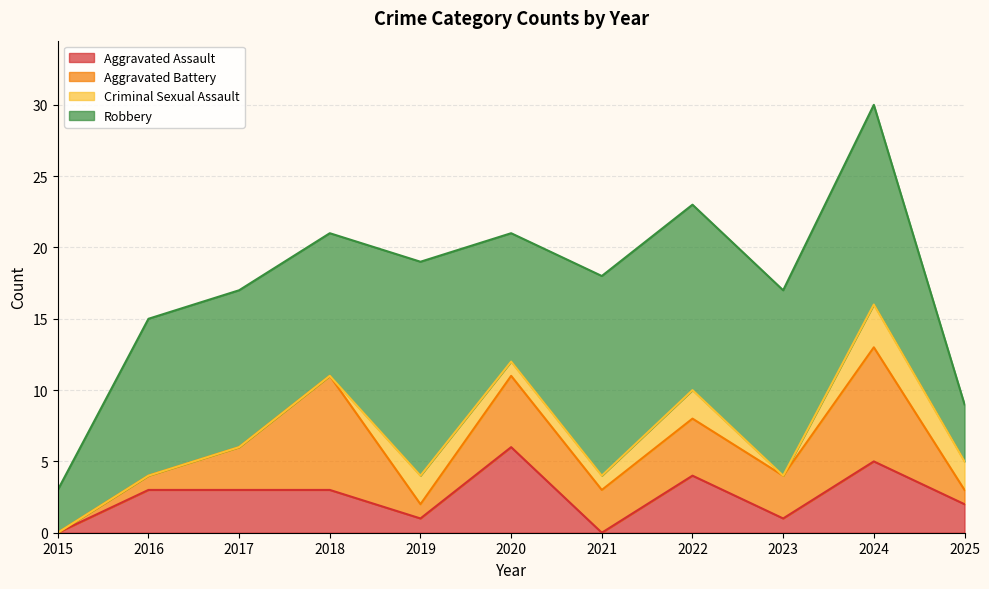

Is it true that Criminal Sexual Assault equals -2 at 2018?

False